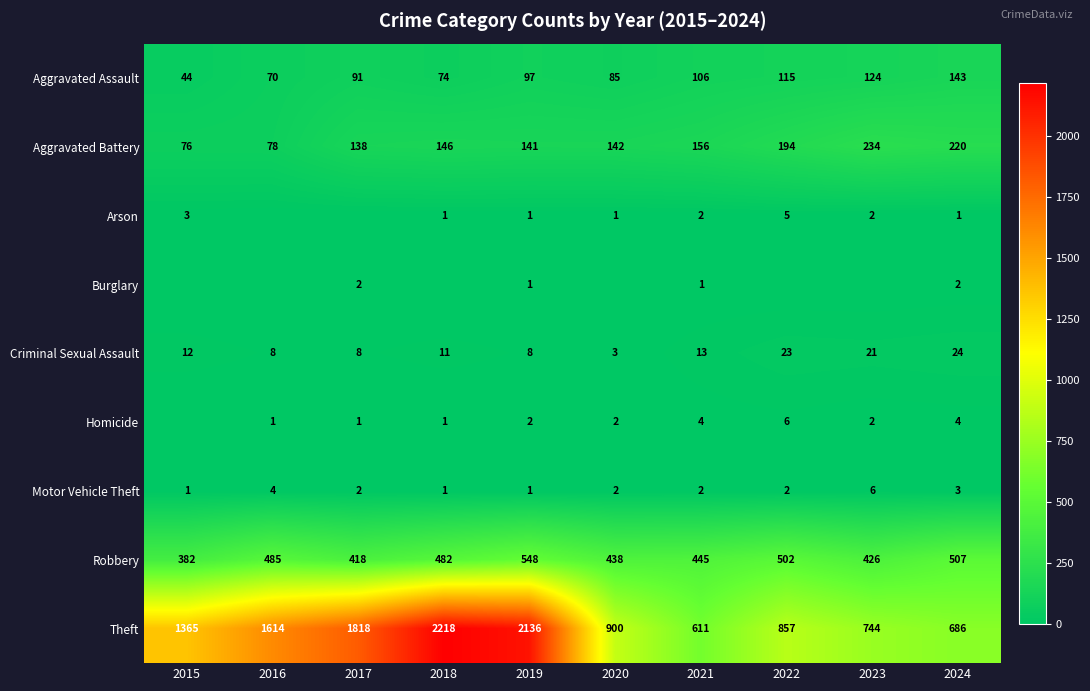

Which has a higher value, 2024 or 2015?

2024